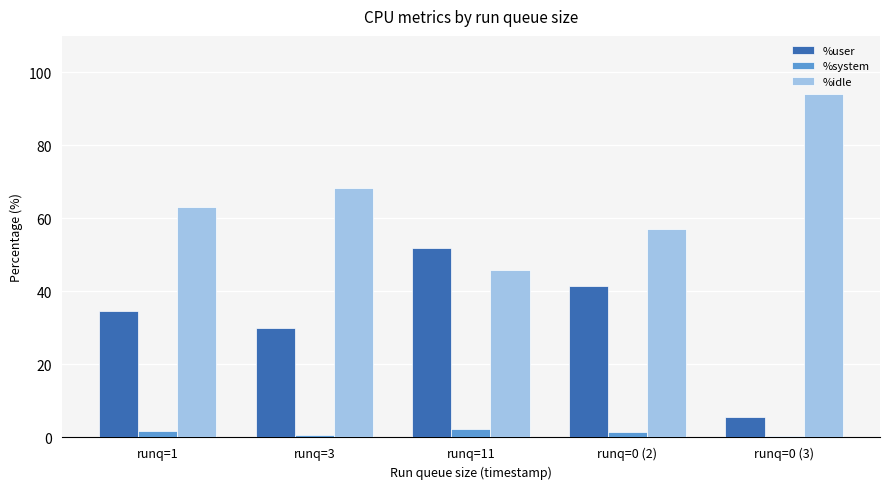

How many bars are there in each group?

3